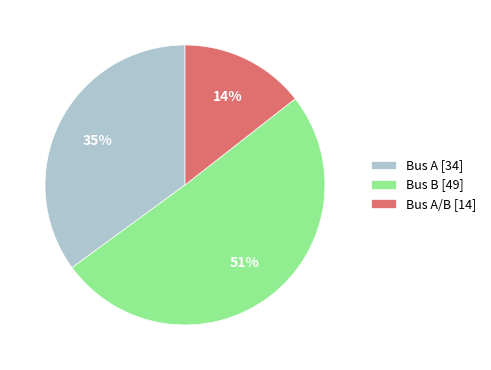

Combined, do Bus B [49] and Bus A [34] account for over 50%?

Yes